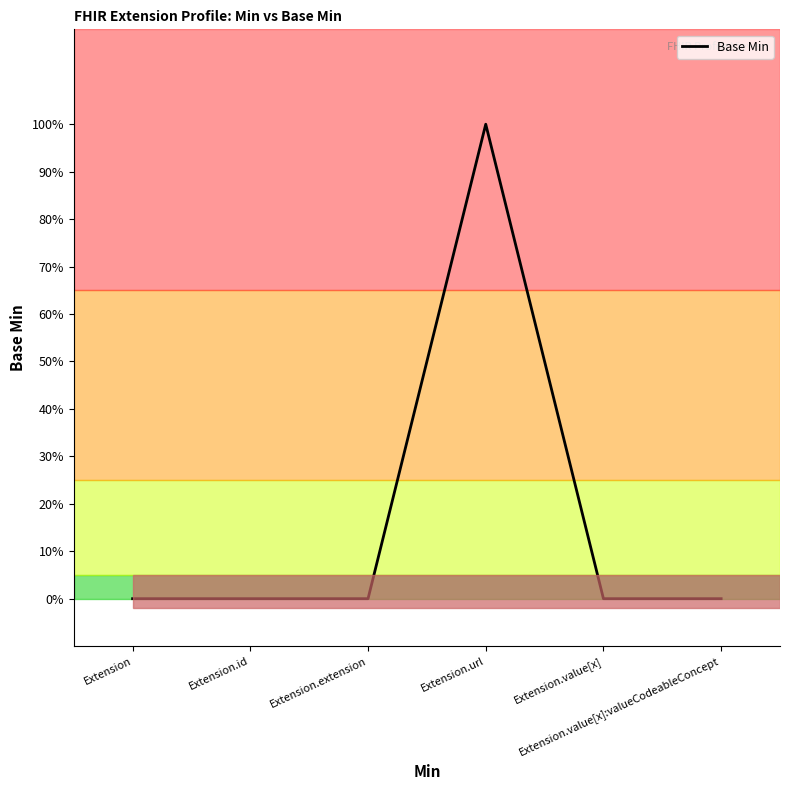

Does the chart display data point markers on the line(s)?

No